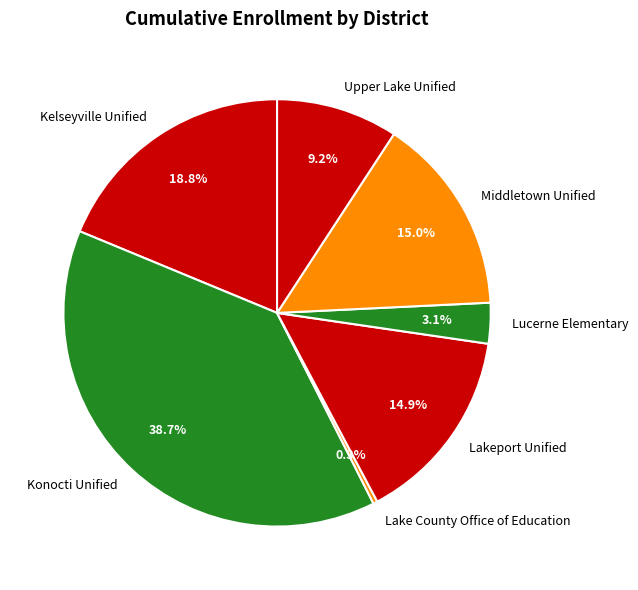

How many segments does this pie chart have?

7